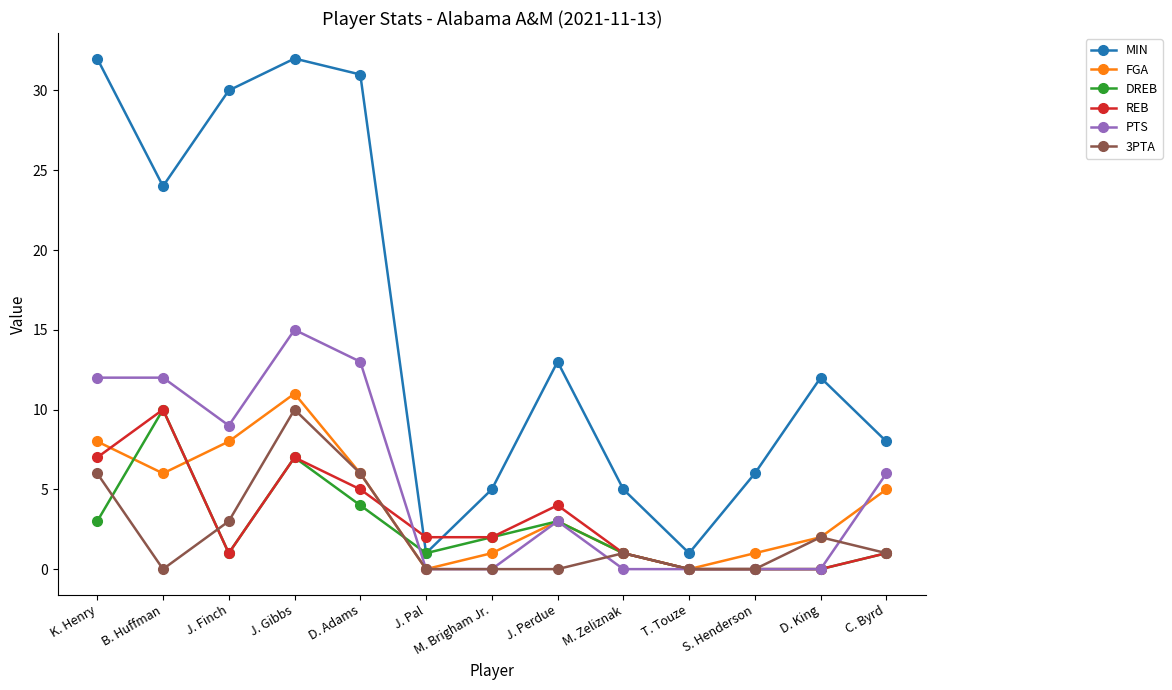

How many lines are shown in the chart?

6